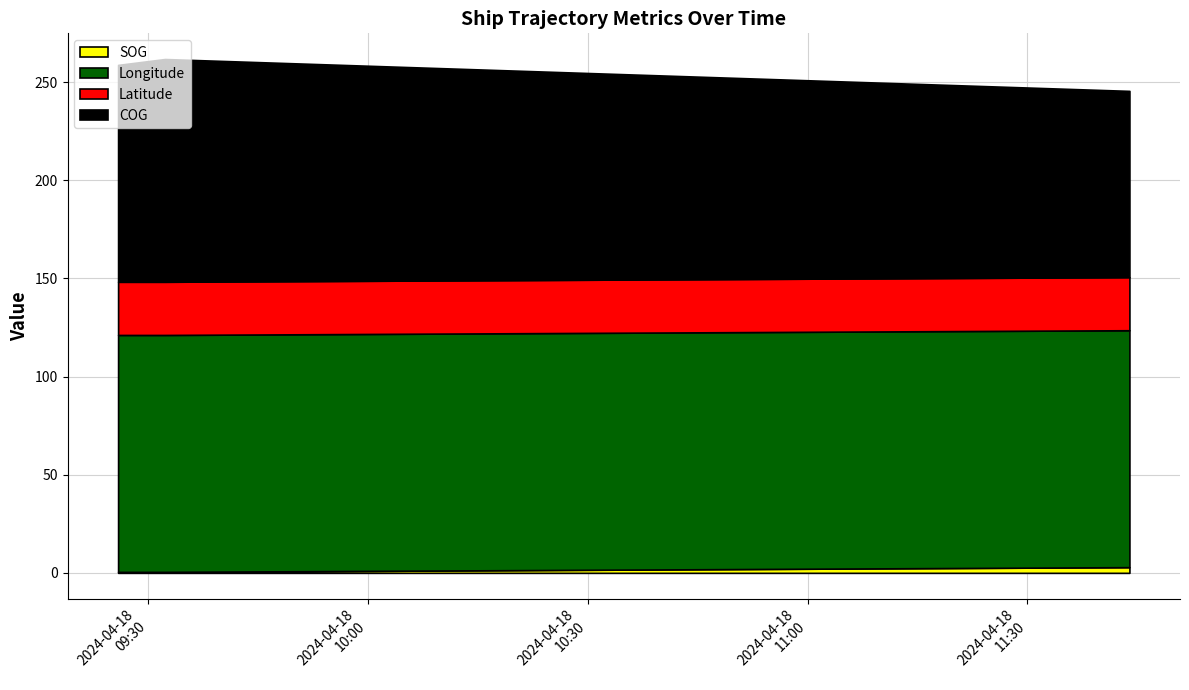

Reading left to right, transcribe all the data shown in this chart.

SOG: 2024-04-18 09:25:57=0.5	2024-04-18 09:32:20=0.5	2024-04-18 11:43:55=2.9
Longitude: 2024-04-18 09:25:57=120.7	2024-04-18 09:32:20=120.7	2024-04-18 11:43:55=120.7
Latitude: 2024-04-18 09:25:57=27.1	2024-04-18 09:32:20=27.1	2024-04-18 11:43:55=27.1
COG: 2024-04-18 09:25:57=110.5	2024-04-18 09:32:20=113.5	2024-04-18 11:43:55=94.9